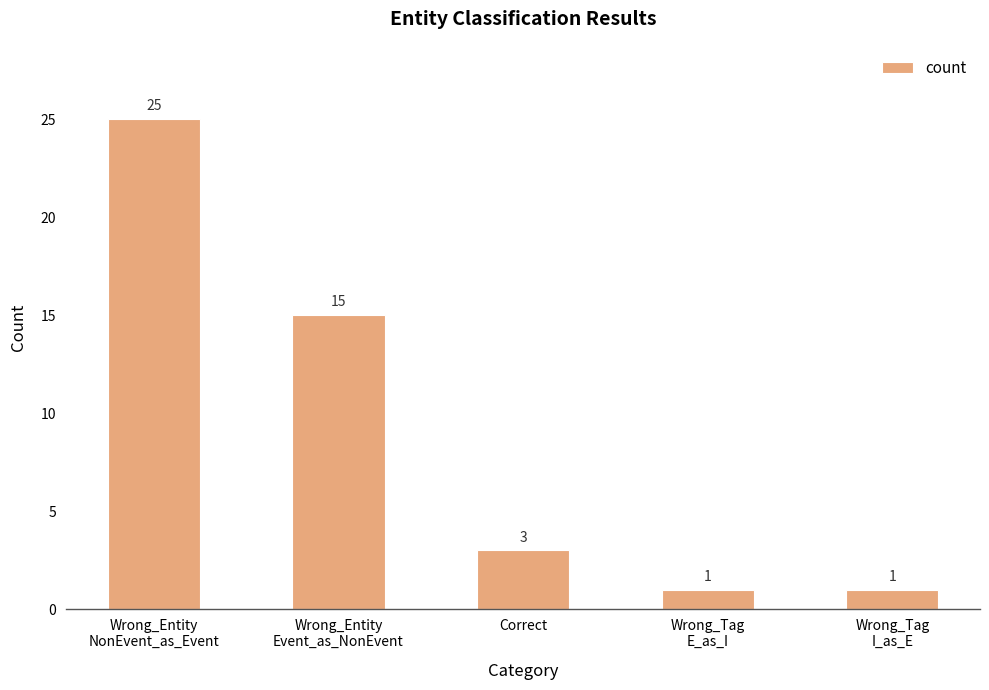

What is the change in value from Correct to Wrong_Tag
I_as_E?

-2